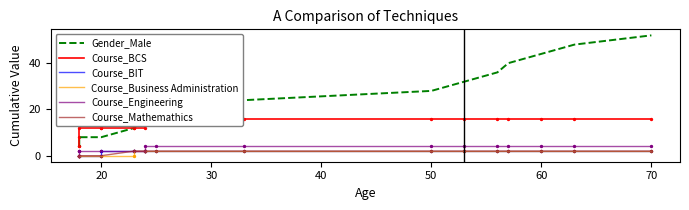

What are all the series names shown in the legend?

Gender_Male, Course_BCS, Course_BIT, Course_Business Administration, Course_Engineering, Course_Mathemathics